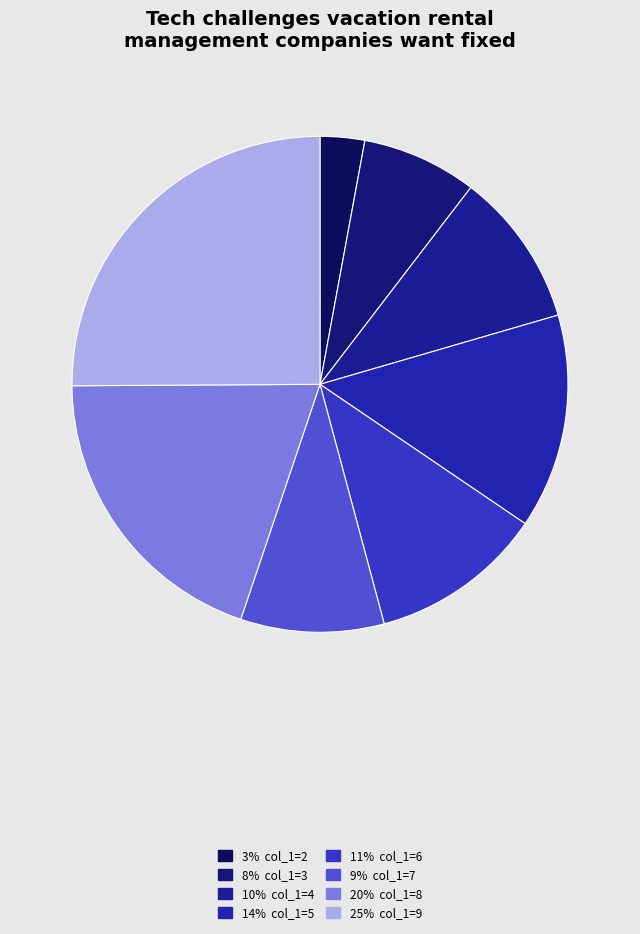

Is there a majority slice in this chart?

No